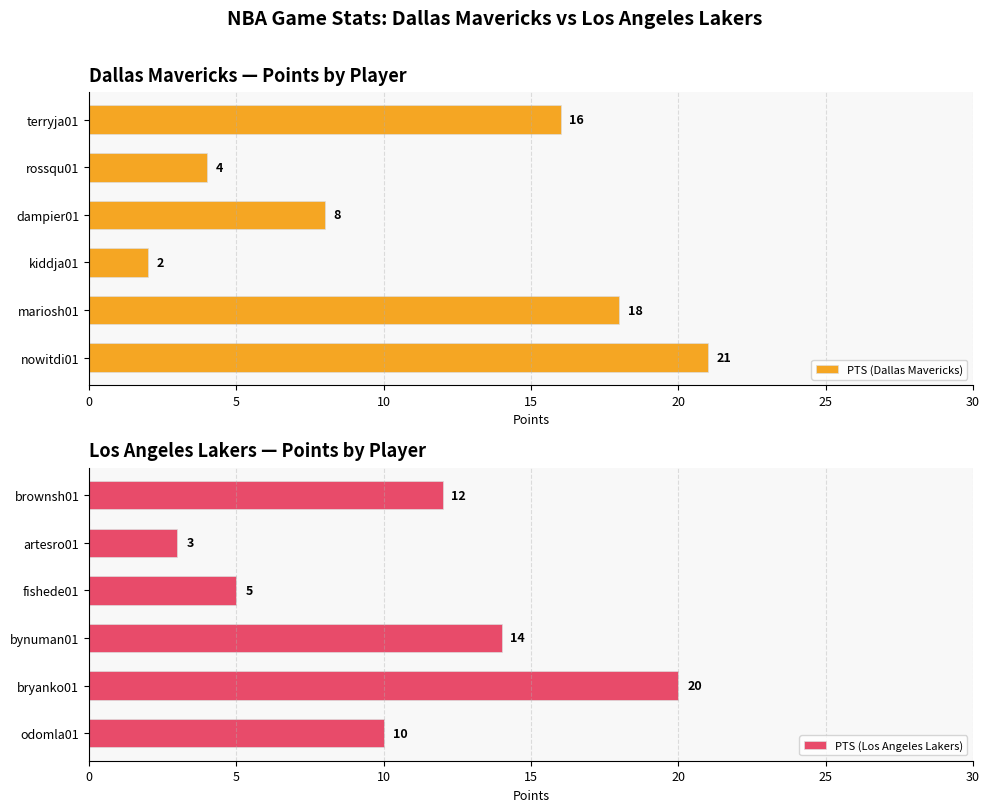

What is the sum of the PTS (Los Angeles Lakers) values at fishede01 and bryanko01?

25